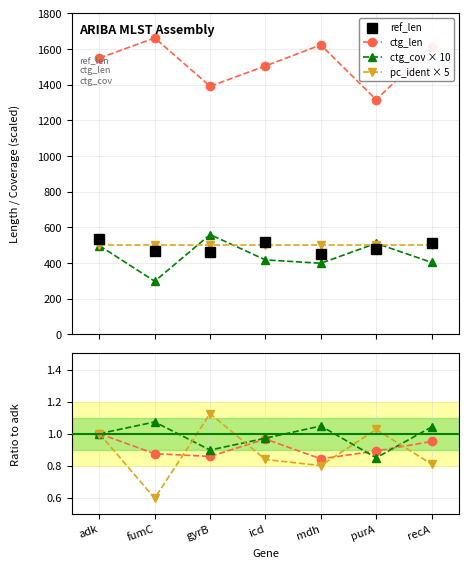

True or false: ref_len and ctg_len cross at least once.

False